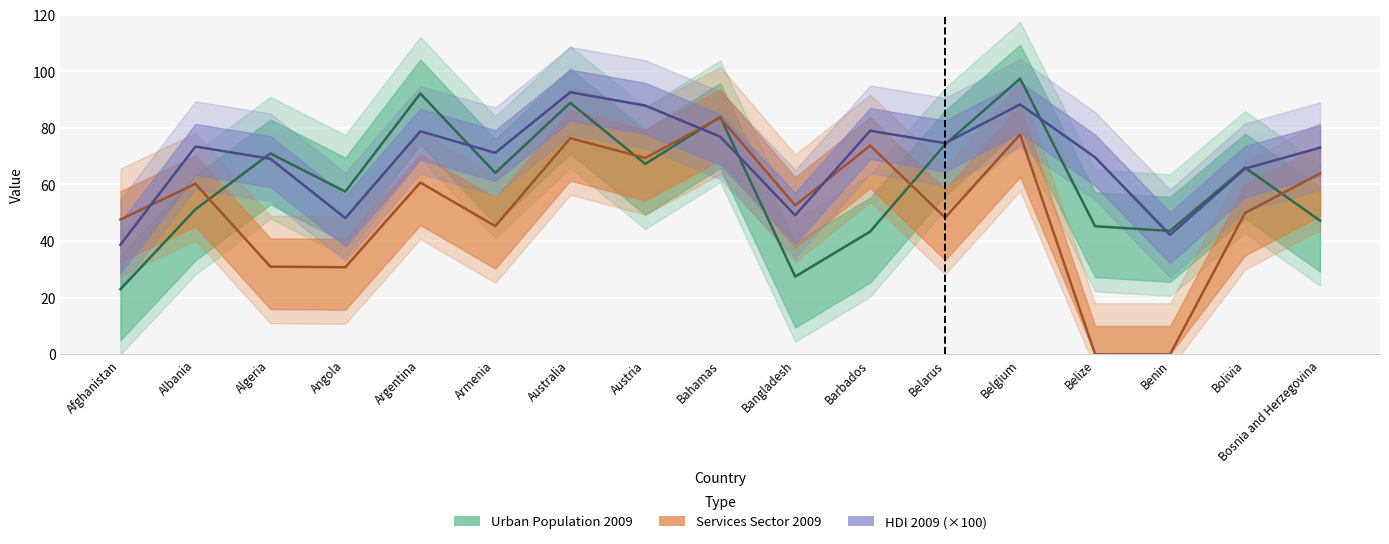

What is the difference between the maximum and minimum values in the HDI 2009 series?

53.9